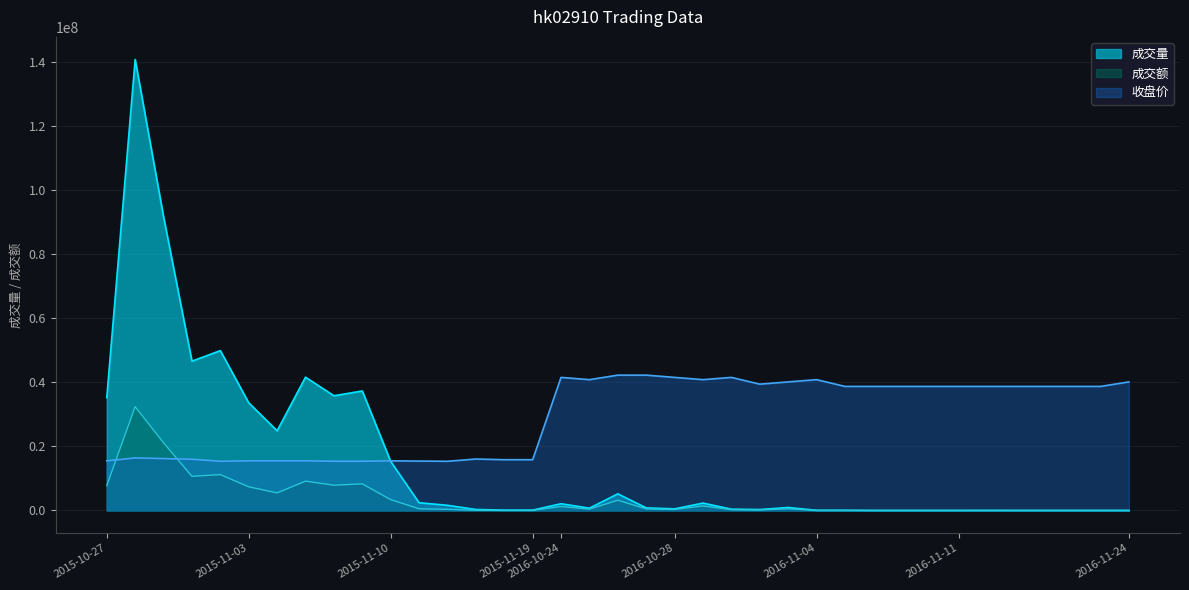

Which series has the largest total across all categories?

收盘价